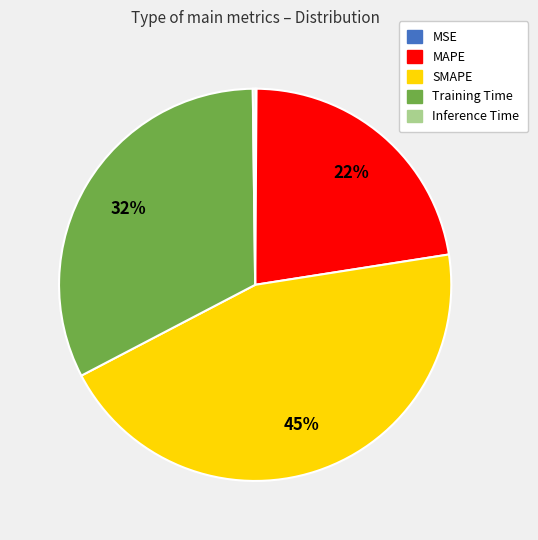

What is the largest slice in the pie chart?

SMAPE